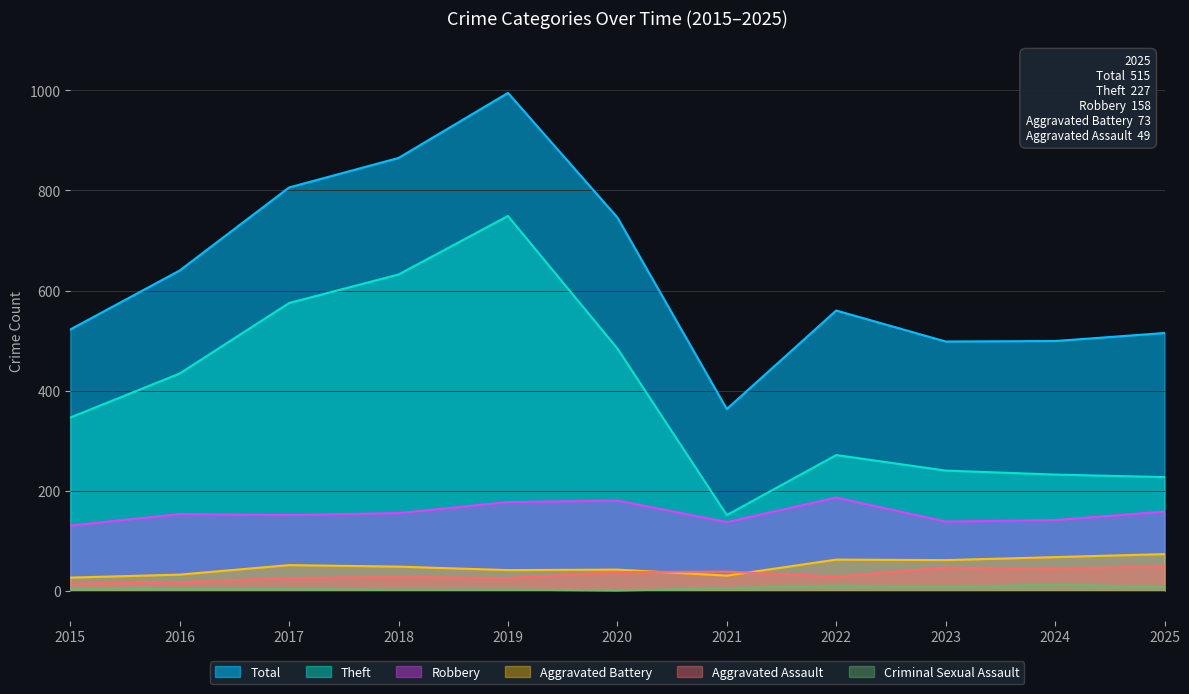

What is the spread (max minus min) of values at 2023?

491